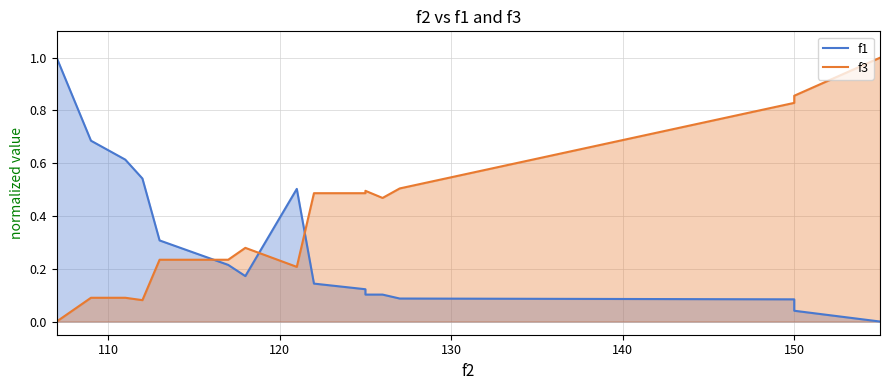

What are all the series names shown in the legend?

f1, f3